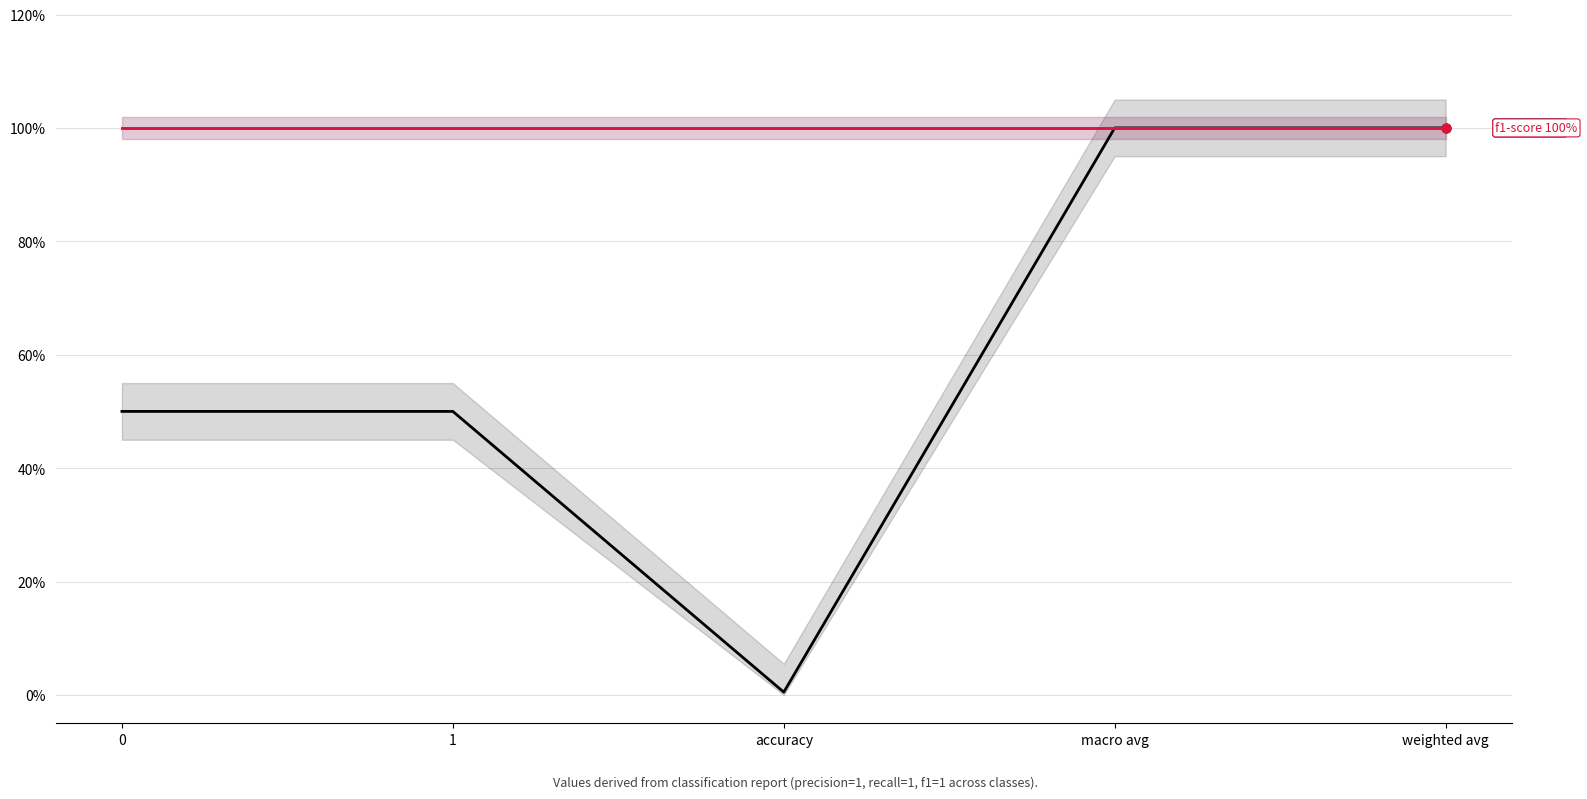

At which category is the sum across all series the highest?

macro avg